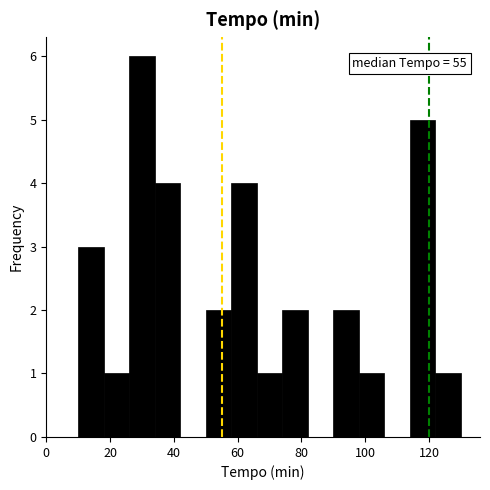

Over which range of the x-axis is the bar tallest?

26 to 34